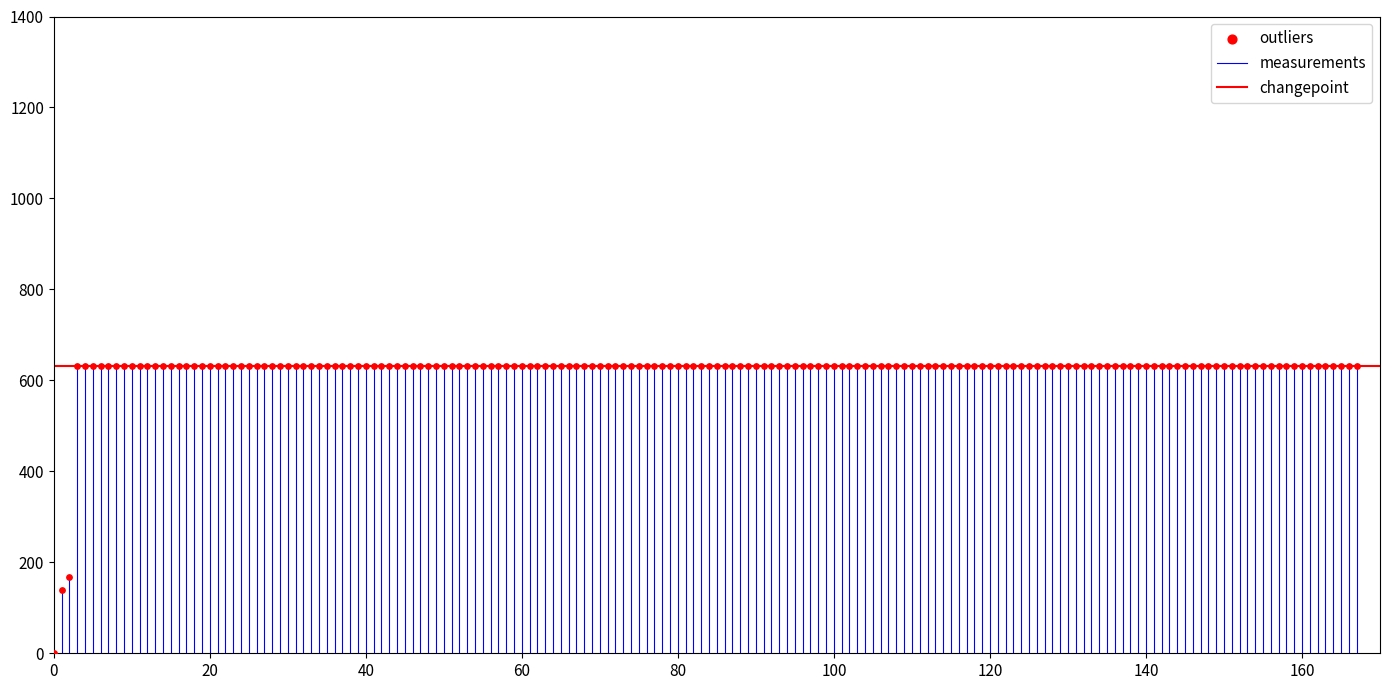

What Y value in the scatter plot is closest to 315?

167